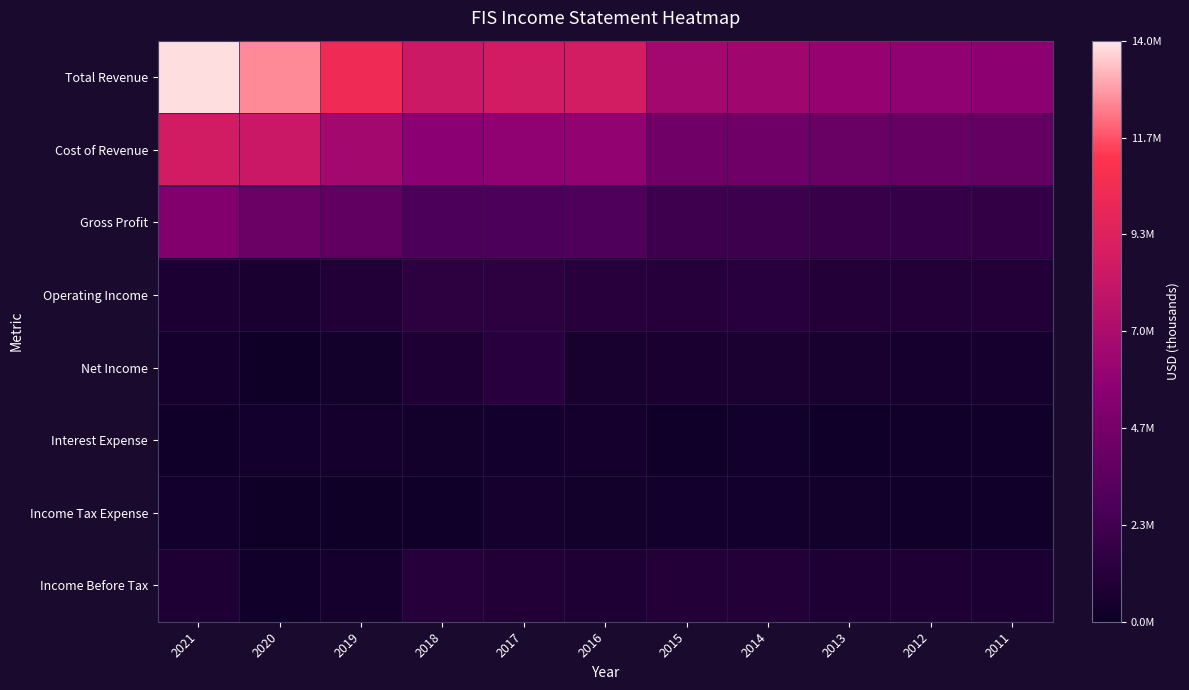

Which label corresponds to the smallest value in the chart?

2020